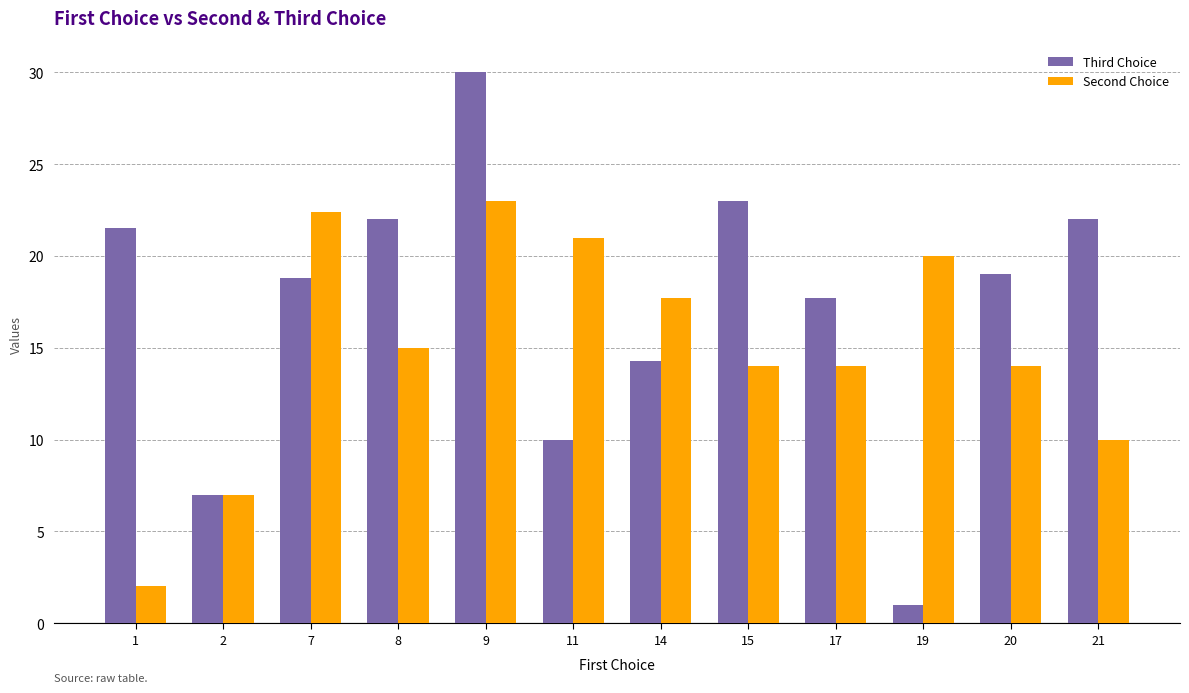

Reading right to left, what are all the values shown in this chart?

Third Choice: 21=22.0	20=19.0	19=1.0	17=17.7	15=23.0	14=14.3	11=10.0	9=30.0	8=22.0	7=18.8	2=7.0	1=21.5
Second Choice: 21=10.0	20=14.0	19=20.0	17=14.0	15=14.0	14=17.7	11=21.0	9=23.0	8=15.0	7=22.4	2=7.0	1=2.0